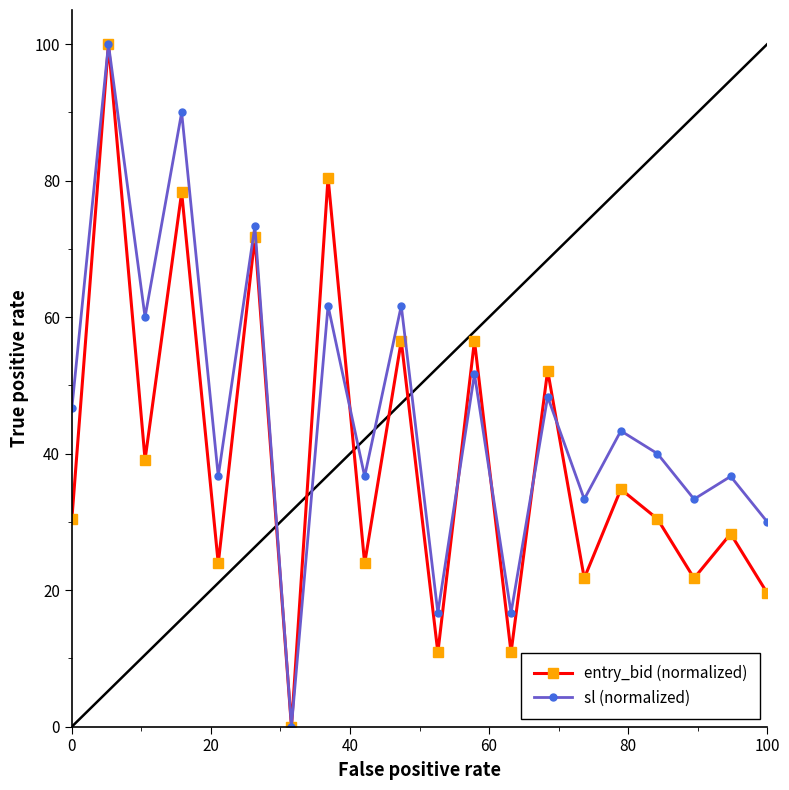

How many categories are shown in the chart?

20